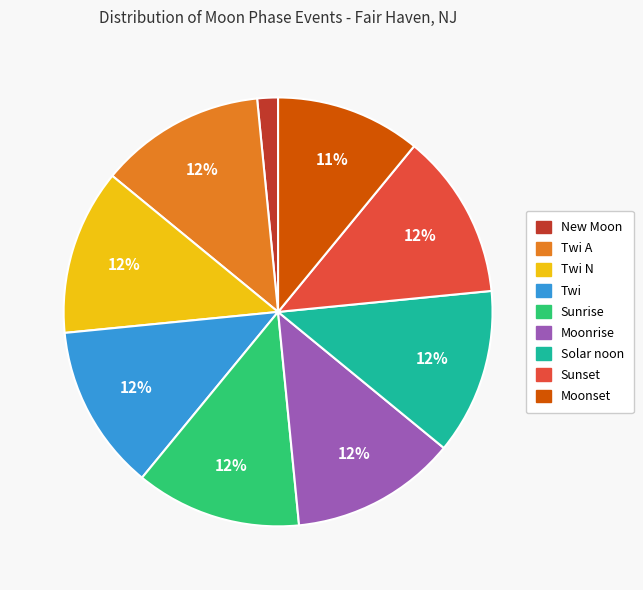

Does any single category account for the majority?

No